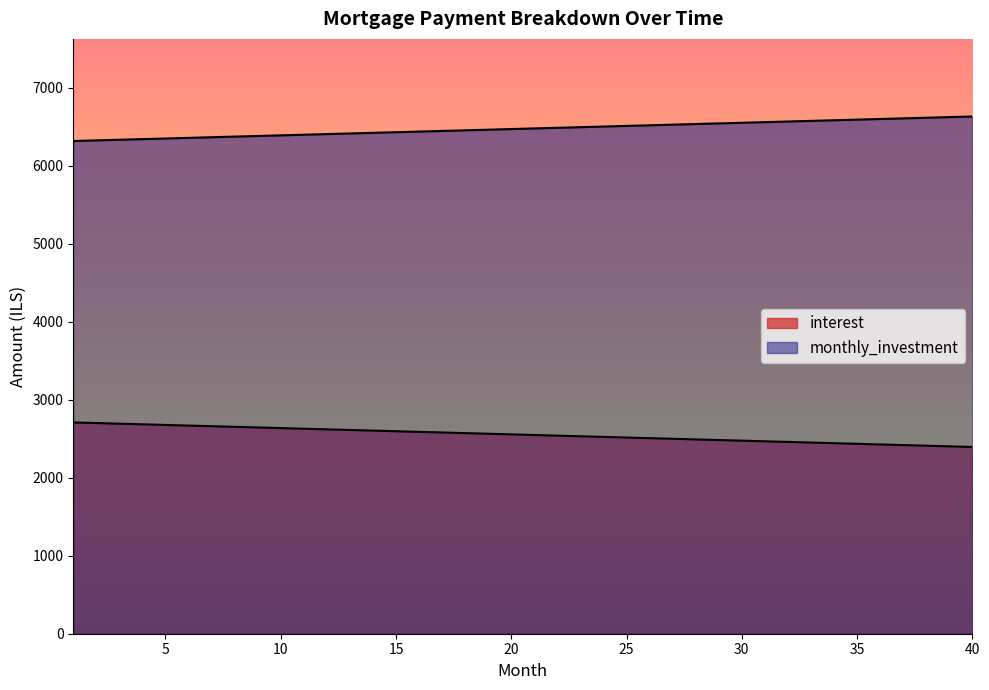

What is the sum of all interest values?

102046.1